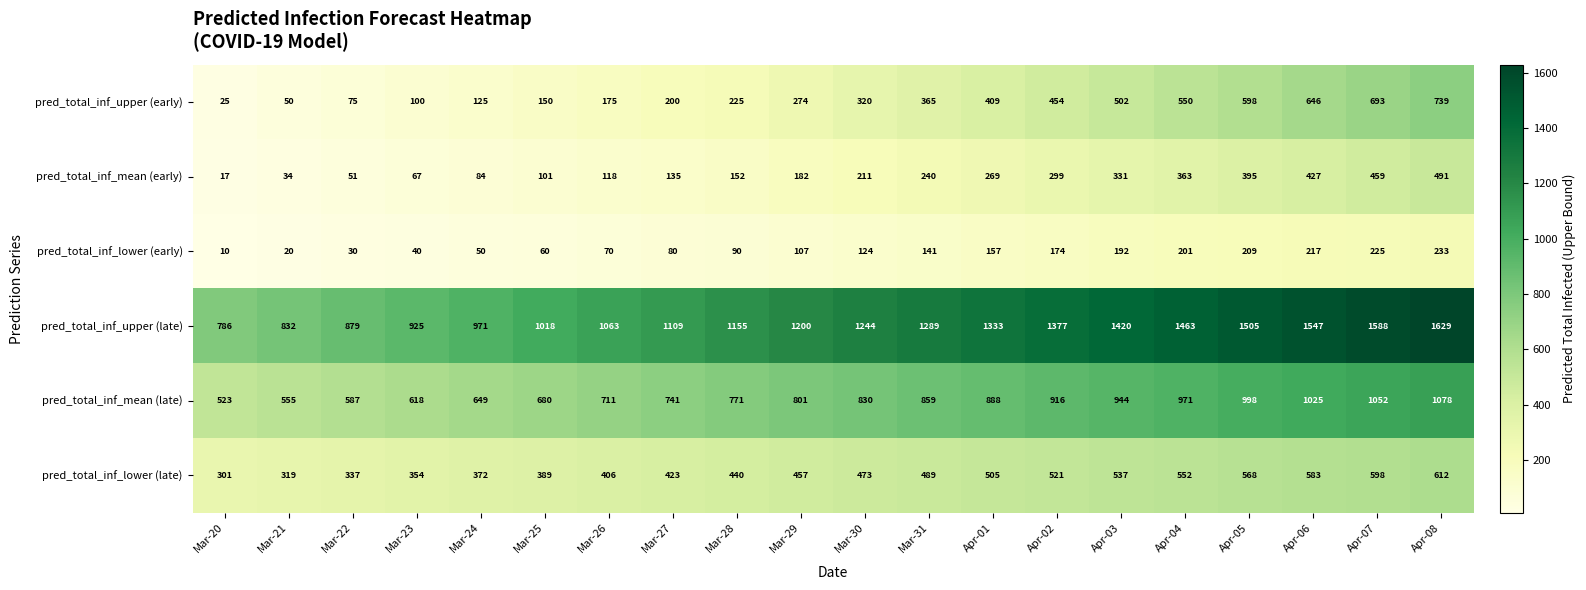

At Mar-25, list the series in order from largest to smallest.

pred_total_inf_upper (late), pred_total_inf_mean (late), pred_total_inf_lower (late), pred_total_inf_upper (early), pred_total_inf_mean (early), pred_total_inf_lower (early)